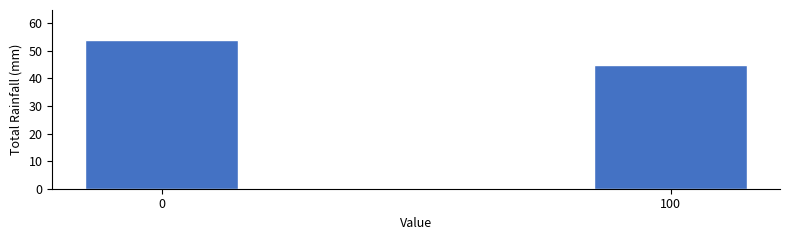

Reading left to right, transcribe all the data shown in this chart.

54	45